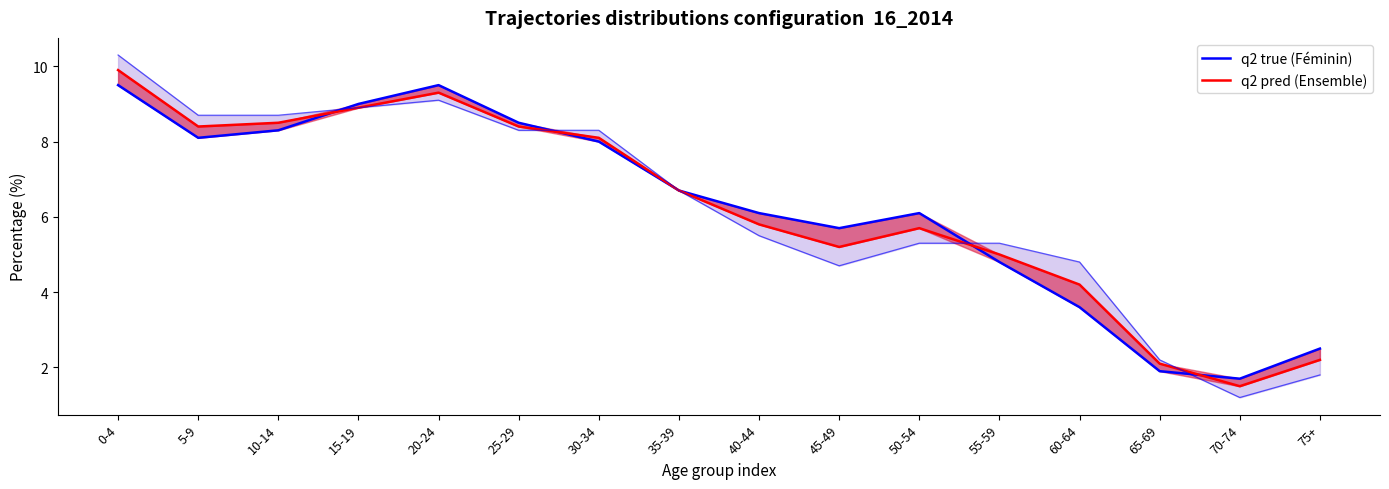

Which series has the widest spread of values?

q2 pred (Ensemble)